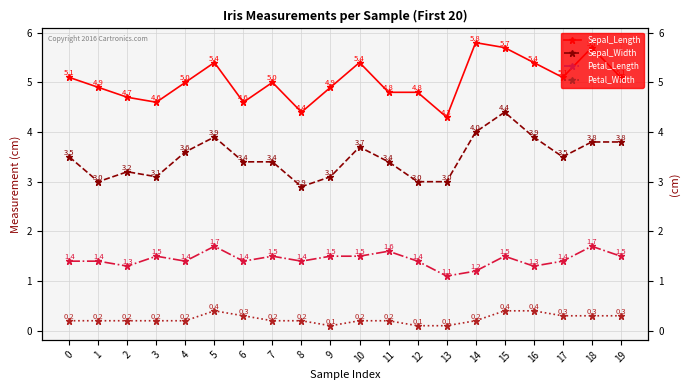

What is the difference between the maximum and minimum values in the Petal_Length series?

0.6